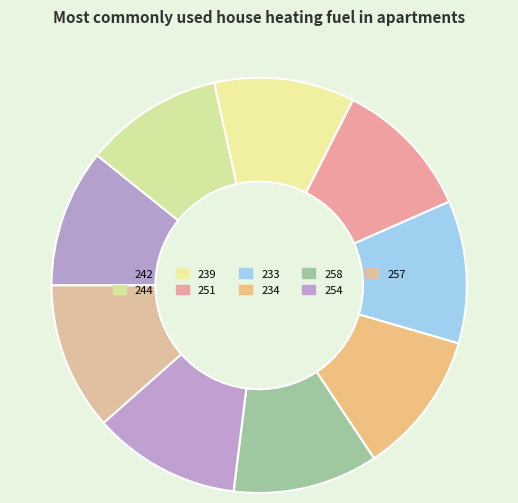

Is there any slice that represents more than half of the pie?

No